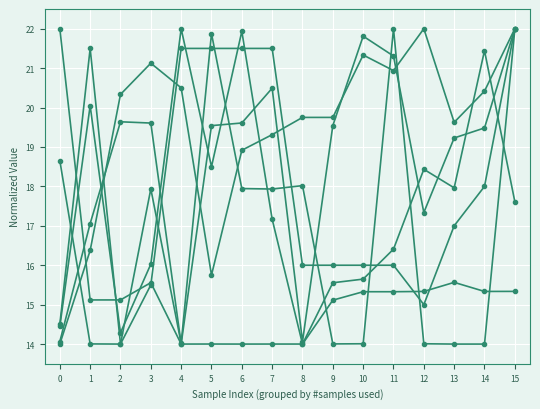

The new model all time series shows 17.2 at 7. True or false?

True